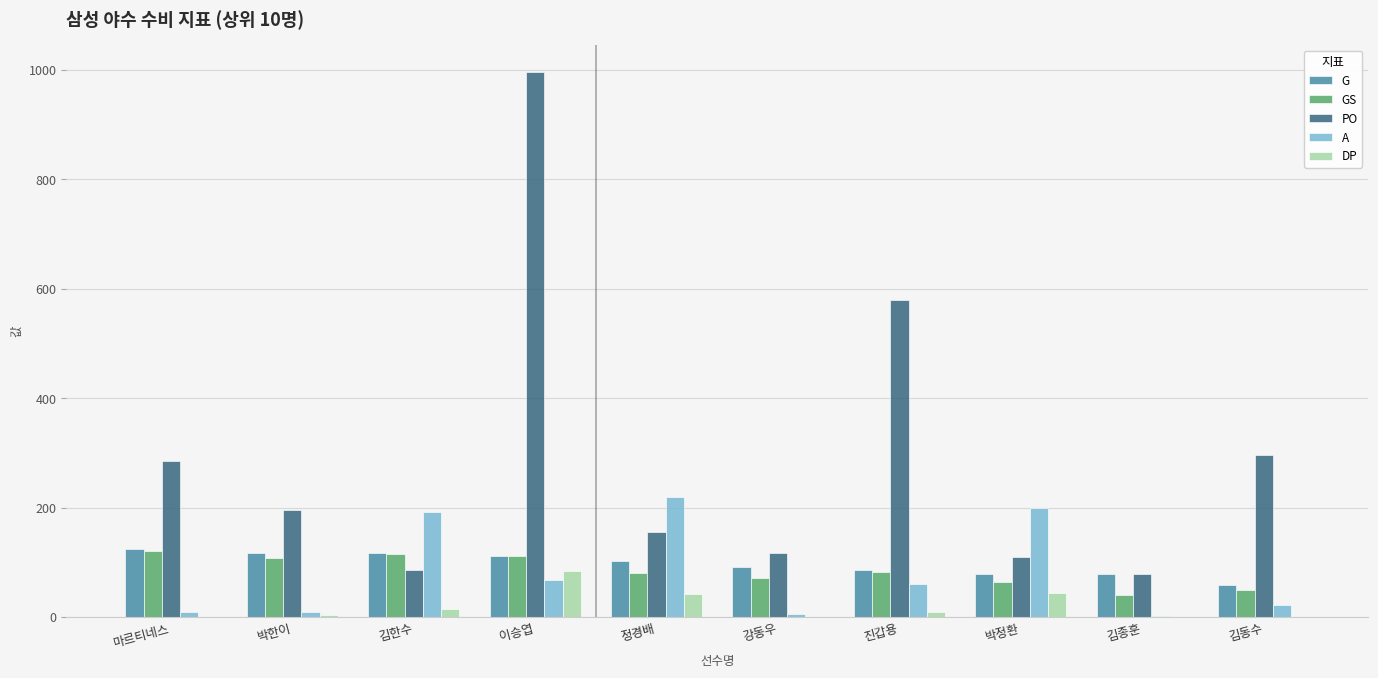

What are all the series names shown in the legend?

G, GS, PO, A, DP